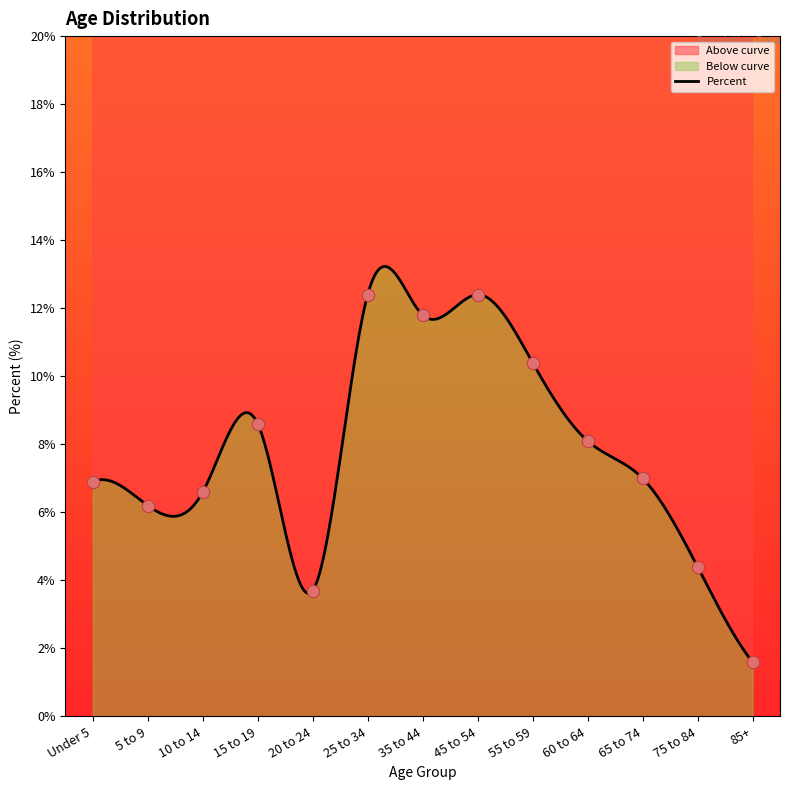

What is the change in value from 10 to 14 to 75 to 84?

-2.2